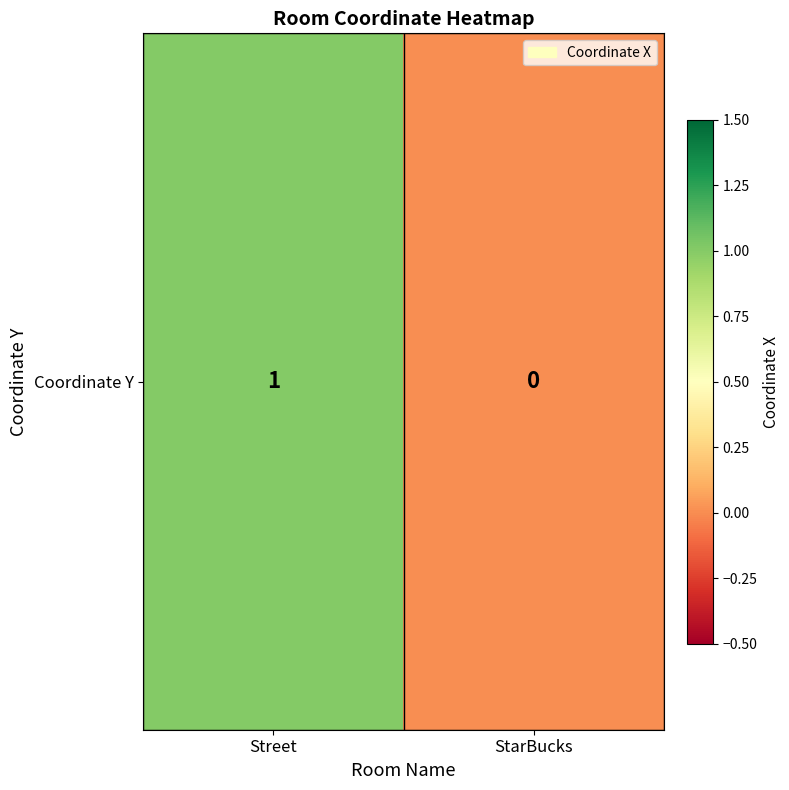

The chart shows a value of 1 at Street. True or false?

True